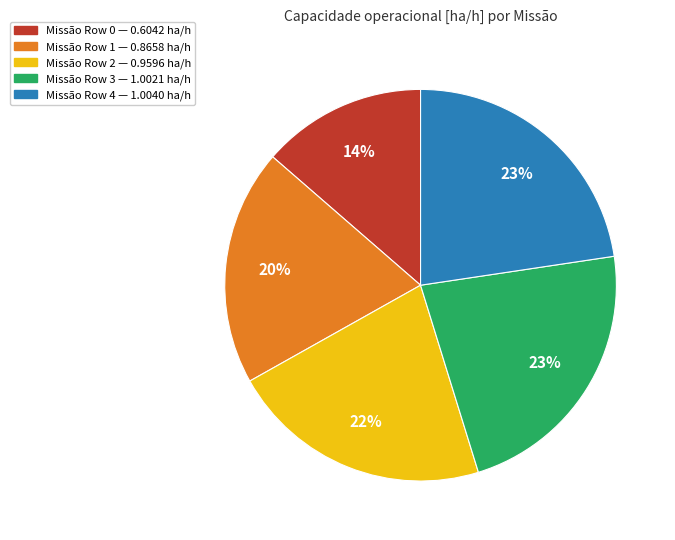

Is there a majority slice in this chart?

No